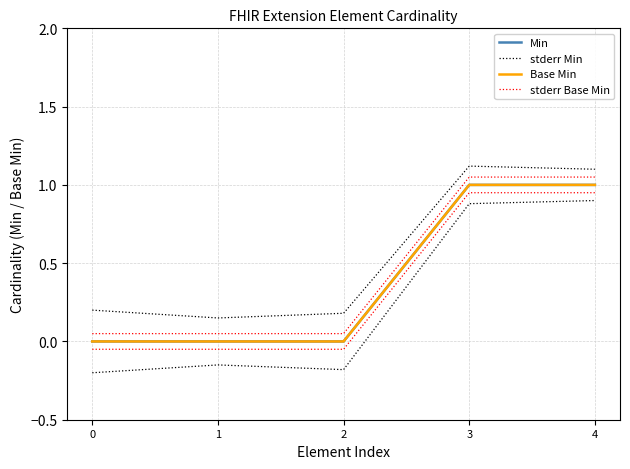

Is the value of stderr Base Min at 0 greater than the value of Base Min at 0?

Yes